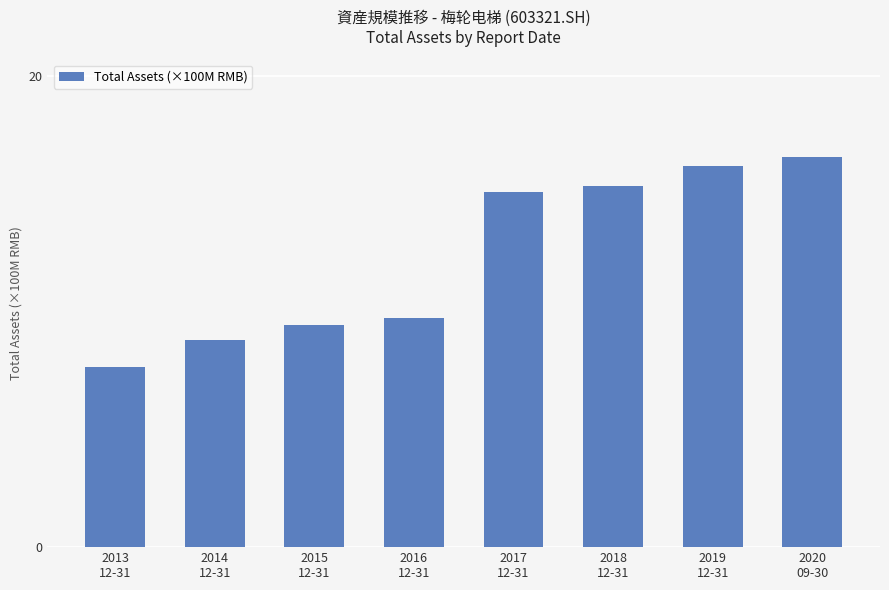

What is the label of the 1st bar from the right?

2020
09-30